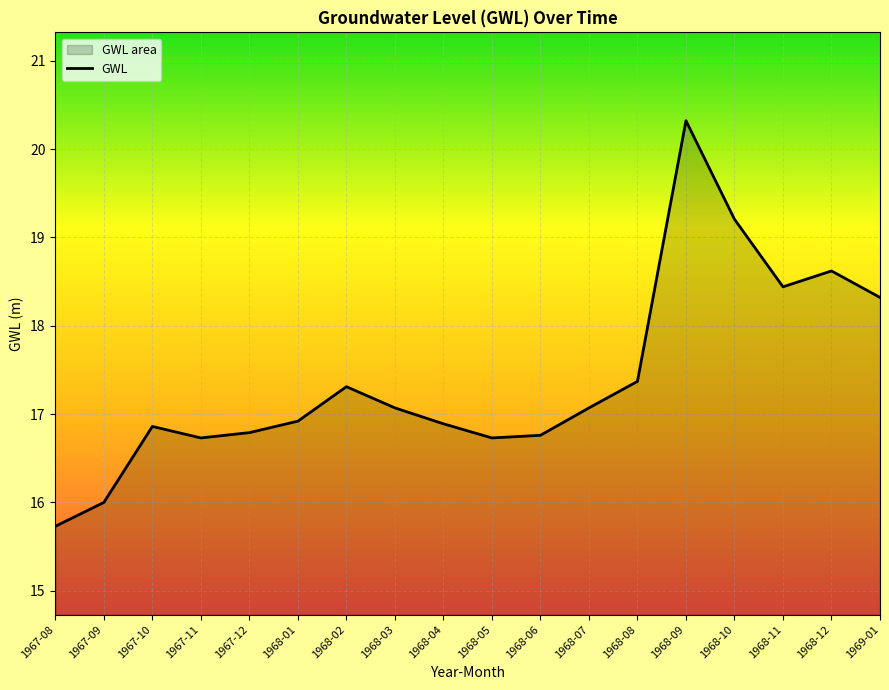

How many data points are above 17?

9